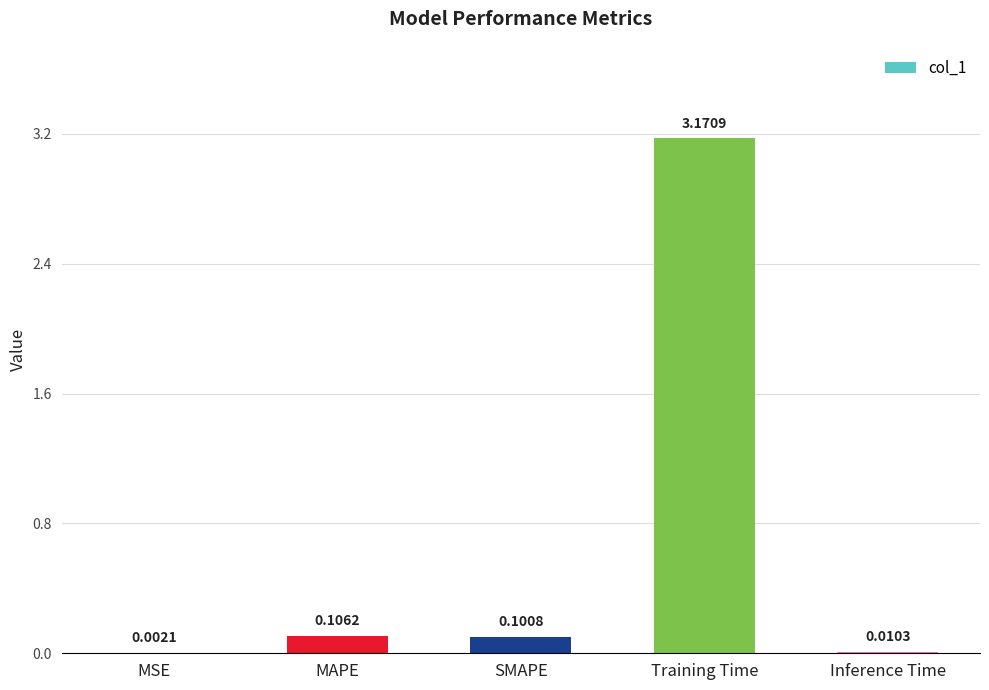

What is the sum of all values?

3.4